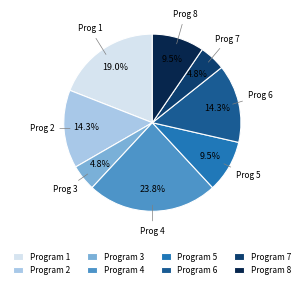

Do Program 4 and Program 5 together represent more than half of the pie?

No